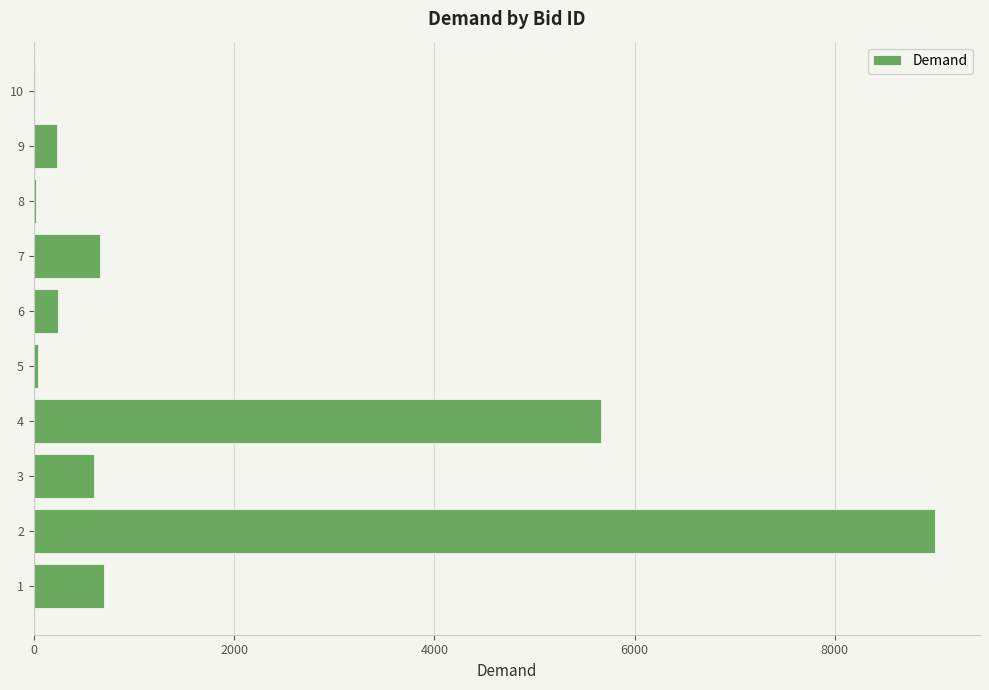

How many series are shown in this chart?

1